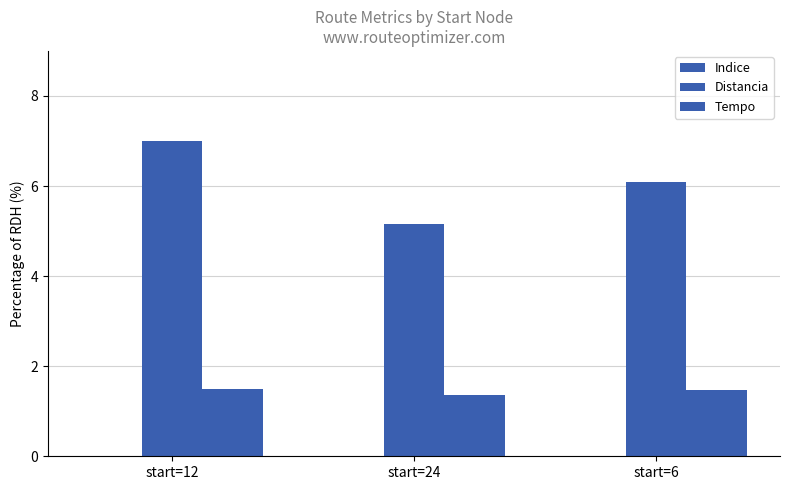

Between start=6 and start=24, which is larger?

start=6